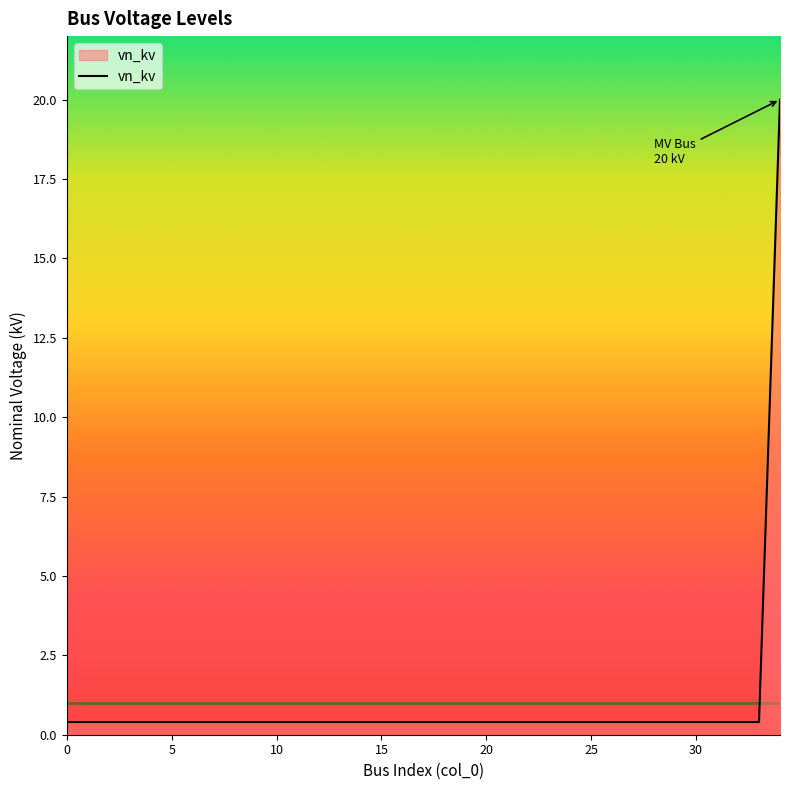

What is the greatest value displayed?

20.0